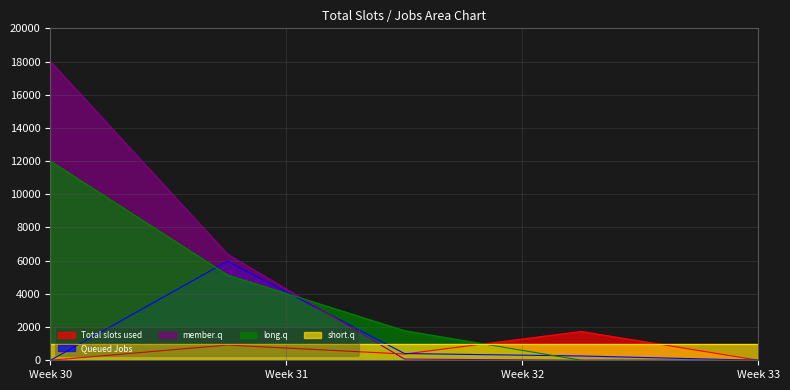

Which series ends up on top after the final intersection of short.q and long.q?

short.q